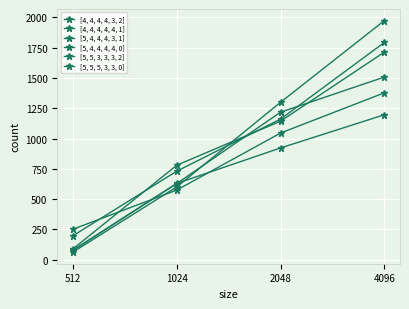

Reading left to right, list all the values displayed in this chart.

[4, 4, 4, 4, 3, 2]: 198	731	1161	1794
[4, 4, 4, 4, 4, 1]: 89	780	1144	1714
[5, 4, 4, 4, 3, 1]: 77	629	1218	1508
[5, 4, 4, 4, 4, 0]: 63	601	1300	1974
[5, 5, 3, 3, 3, 2]: 78	630	923	1197
[5, 5, 5, 3, 3, 0]: 252	575	1046	1378